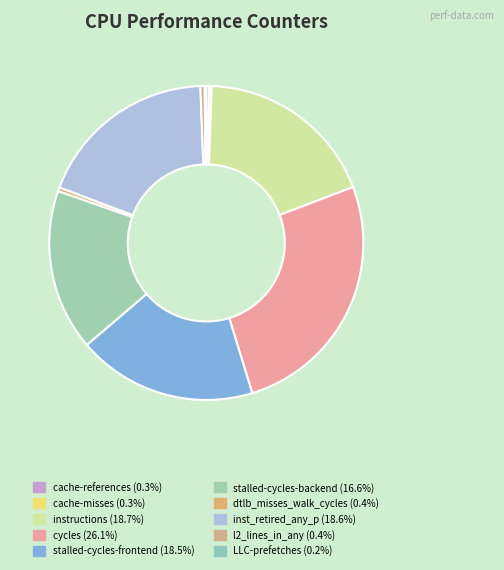

How many slices are in this pie chart?

10